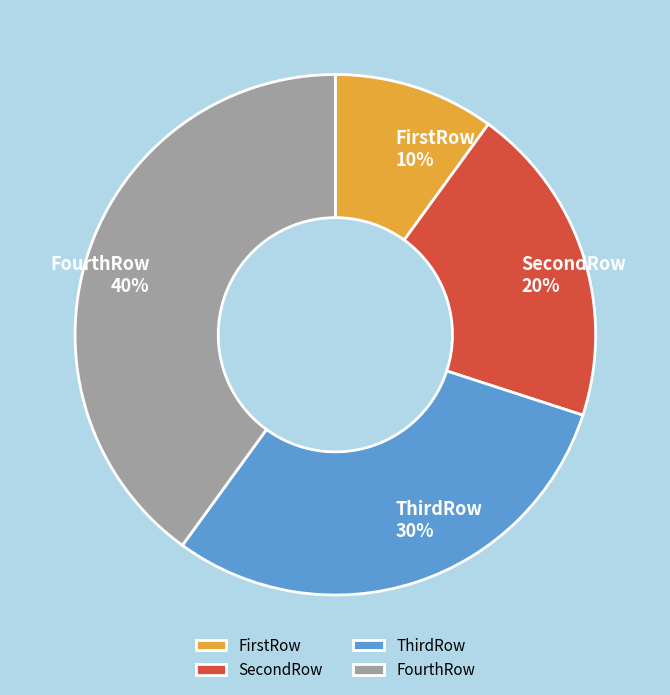

Which has a higher value, FirstRow or ThirdRow?

ThirdRow